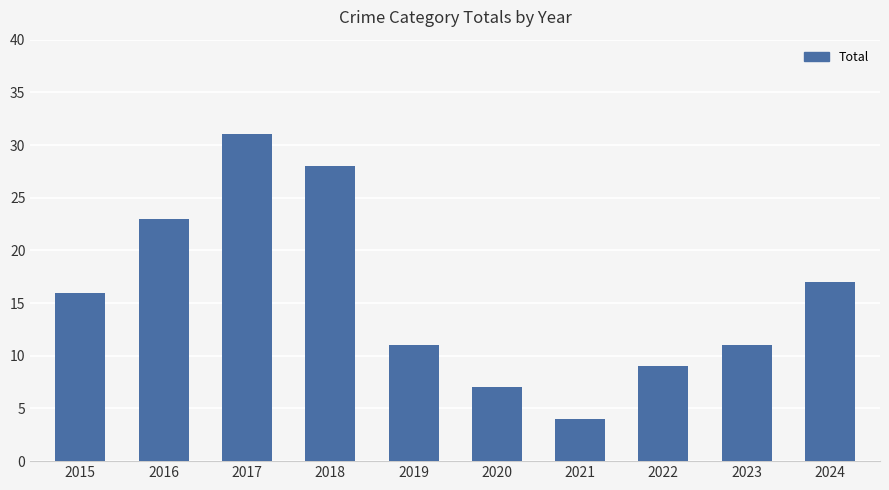

The chart shows a value of 17 at 2017. True or false?

False